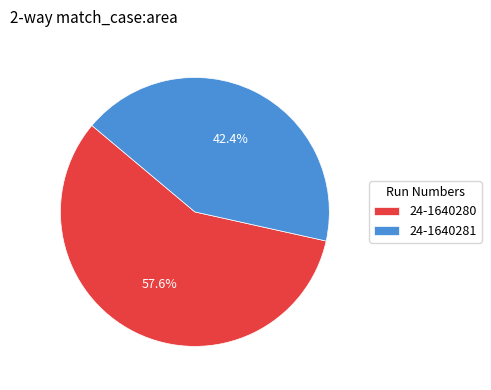

Rank the categories by value from lowest to highest.

24-1640281, 24-1640280